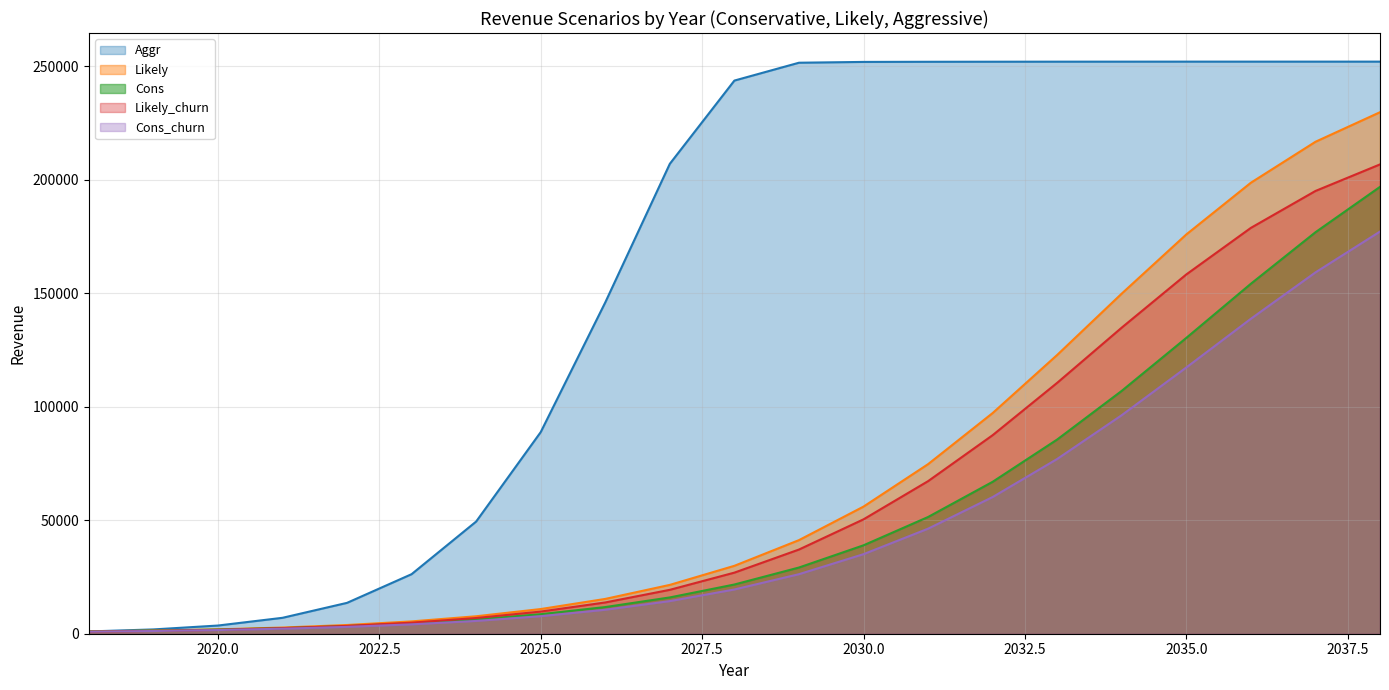

Reading left to right, transcribe all the data shown in this chart.

Cons: 998.4	1334.4	1824.0	2467.2	3369.6	4598.4	6292.8	8601.6	11745.6	15988.8	21681.6	29164.8	38952.0	51422.4	66926.4	85564.8	107001.6	130329.6	154180.8	176865.6	196862.4
Likely: 998.4	1396.8	1920.0	2726.4	3844.8	5428.8	7689.6	10872.0	15336.0	21513.6	29918.4	41232.0	56001.6	74702.4	97214.4	122822.4	149851.2	175905.6	198686.4	216720.0	229747.2
Cons_churn: 888.0	1195.2	1622.4	2208.0	3009.6	4132.8	5635.2	7728.0	10555.2	14371.2	19488.0	26227.2	35044.8	46276.8	60211.2	76987.2	96283.2	117292.8	138753.6	159168.0	177172.8
Likely_churn: 888.0	1248.0	1708.8	2448.0	3446.4	4872.0	6916.8	9758.4	13776.0	19339.2	26913.6	37084.8	50390.4	67214.4	87465.6	110539.2	134860.8	158284.8	178795.2	195048.0	206755.2
Aggr: 998.4	1891.2	3604.8	7008.0	13598.4	26232.0	49420.8	88819.2	145963.2	207024.0	243686.4	251548.8	251904.0	251966.4	251995.2	252014.4	252024.0	252033.6	252033.6	252033.6	252033.6